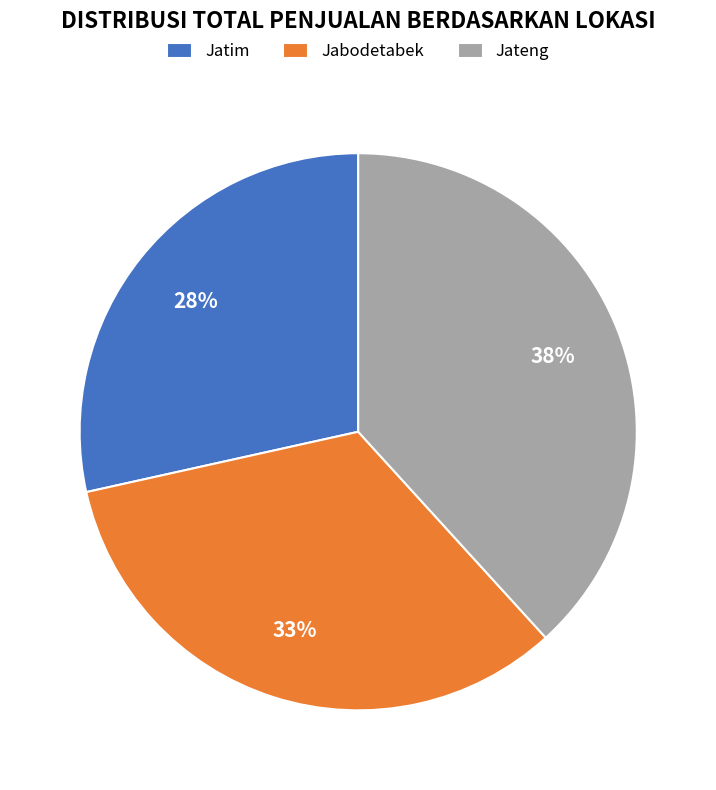

How many slices are in this pie chart?

3